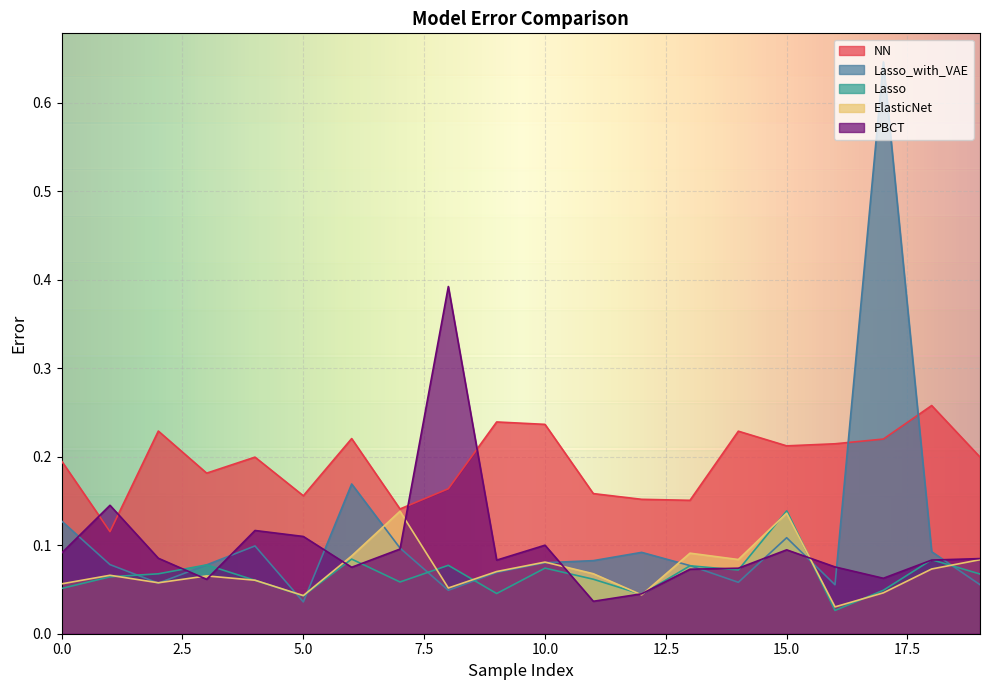

What is the difference between the highest and lowest values at 9?

0.2